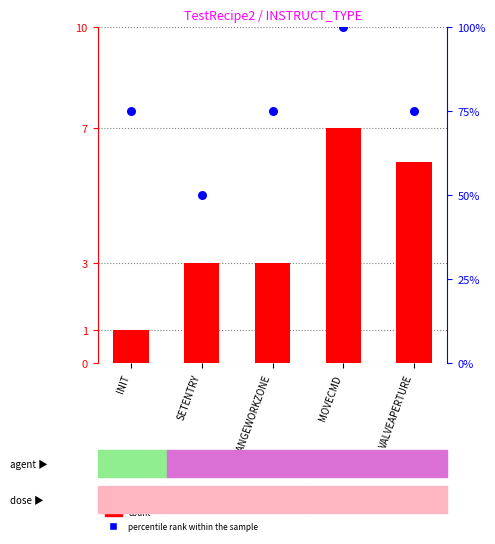

Which series reaches the minimum Y coordinate?

count